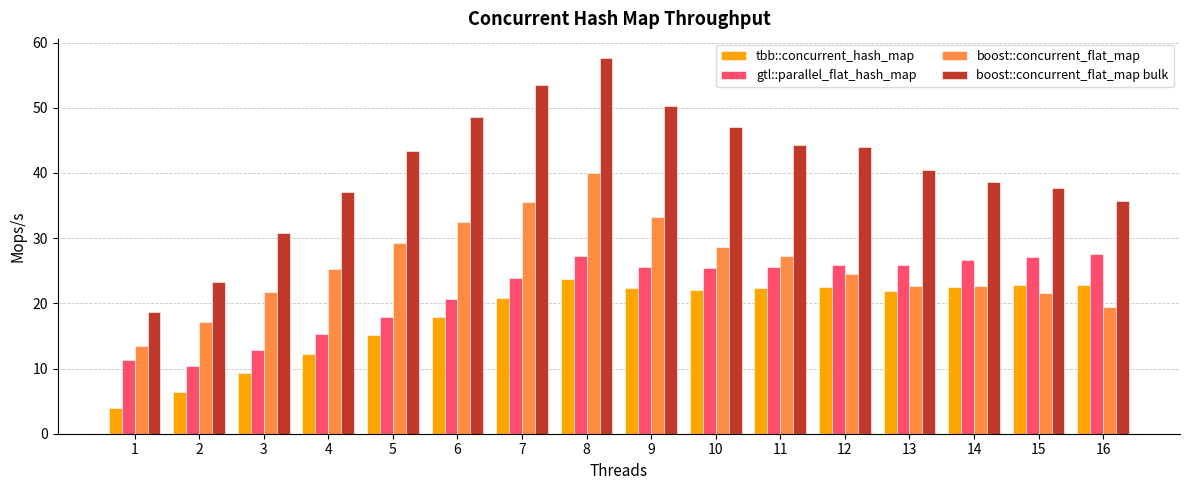

What are all the series names shown in the legend?

tbb::concurrent_hash_map, gtl::parallel_flat_hash_map, boost::concurrent_flat_map, boost::concurrent_flat_map bulk